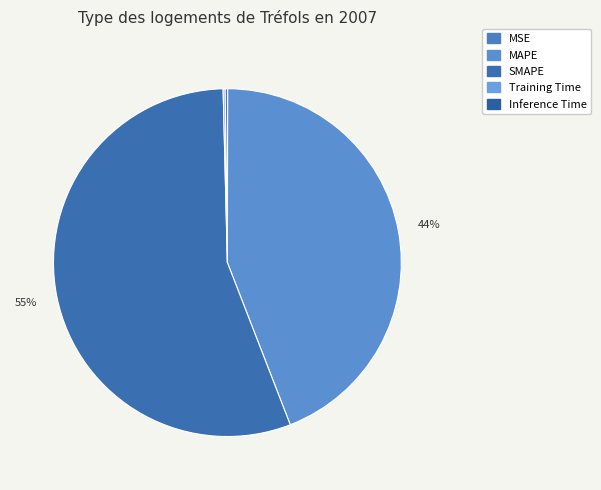

Is it true that Inference Time is 6% of the pie?

False